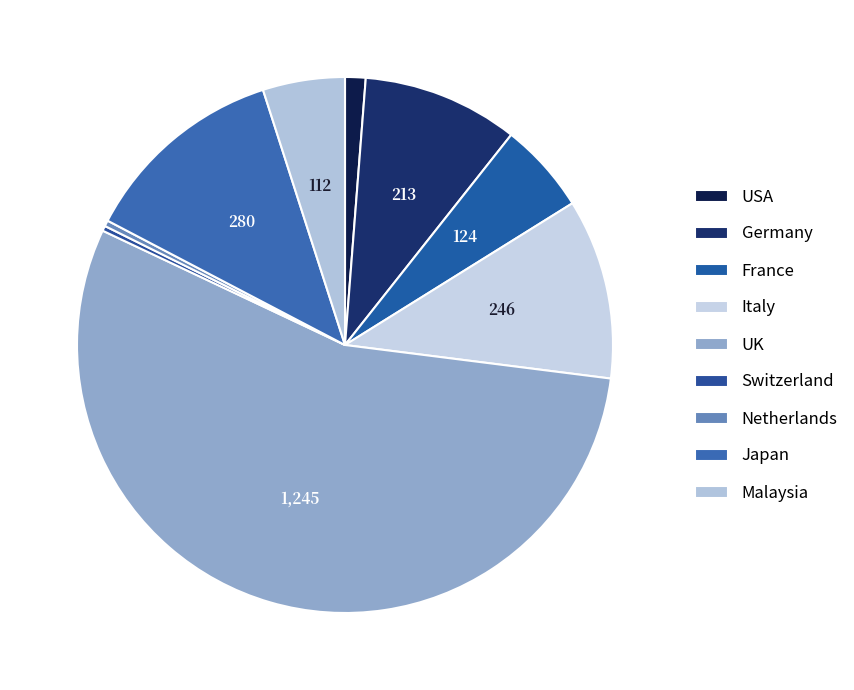

Count the number of slices in the pie.

9